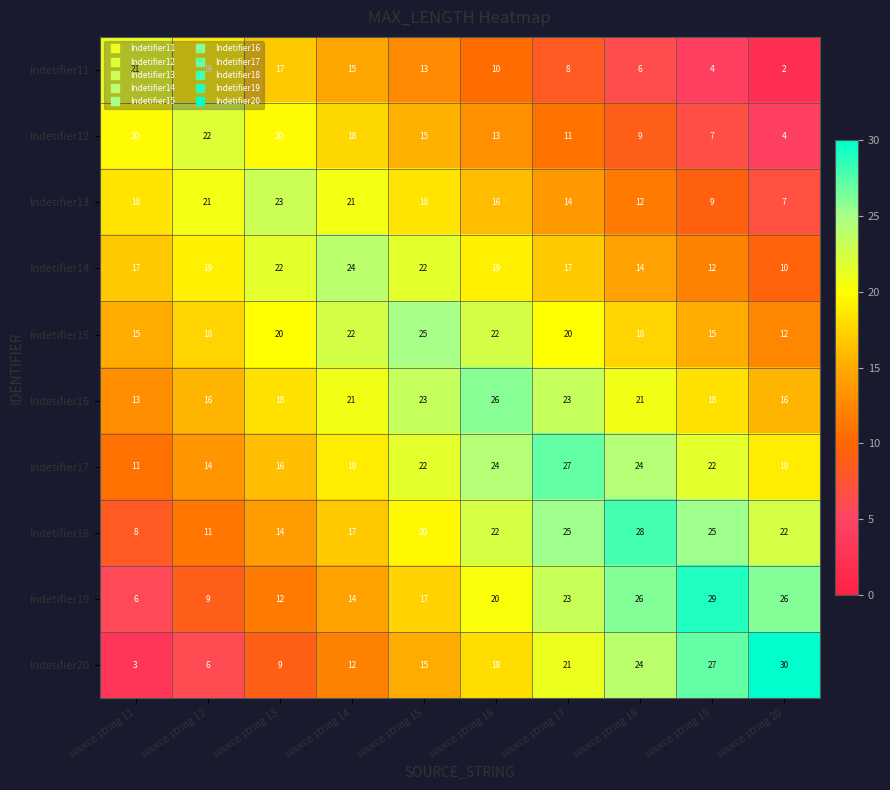

Which category has the highest value in the Indetifier14 series?

source string 14